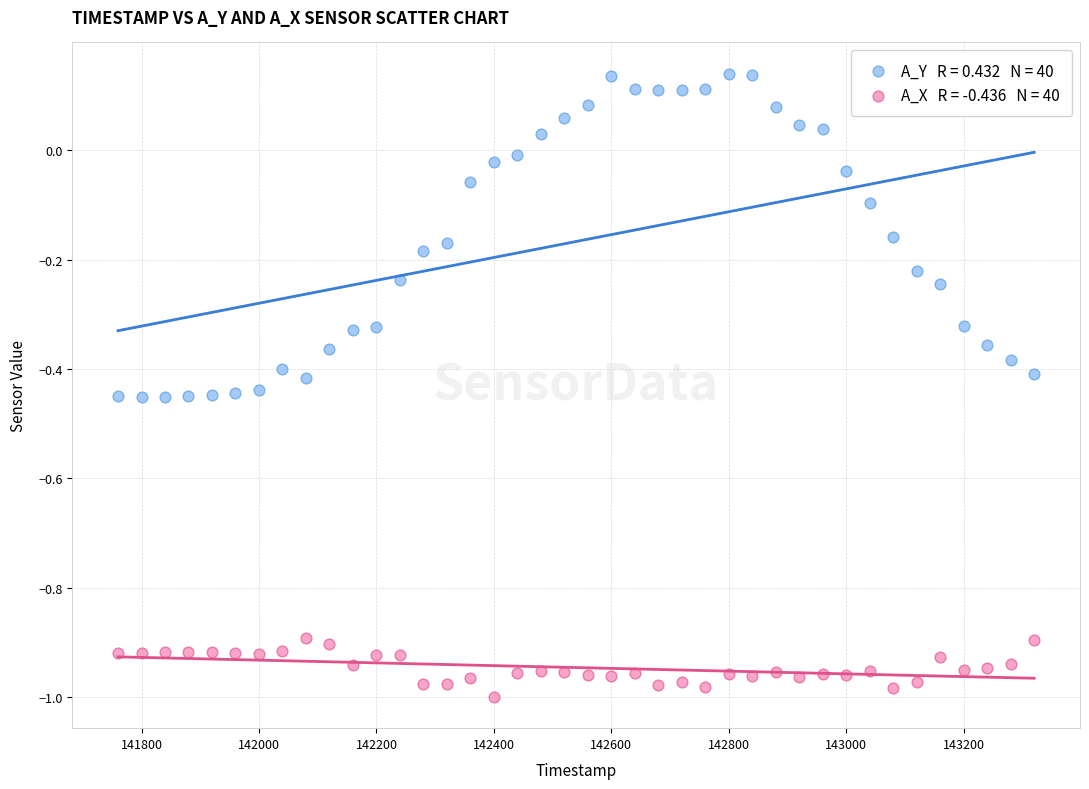

Across all data points, what is the range of Y values (max minus min)?

1.1